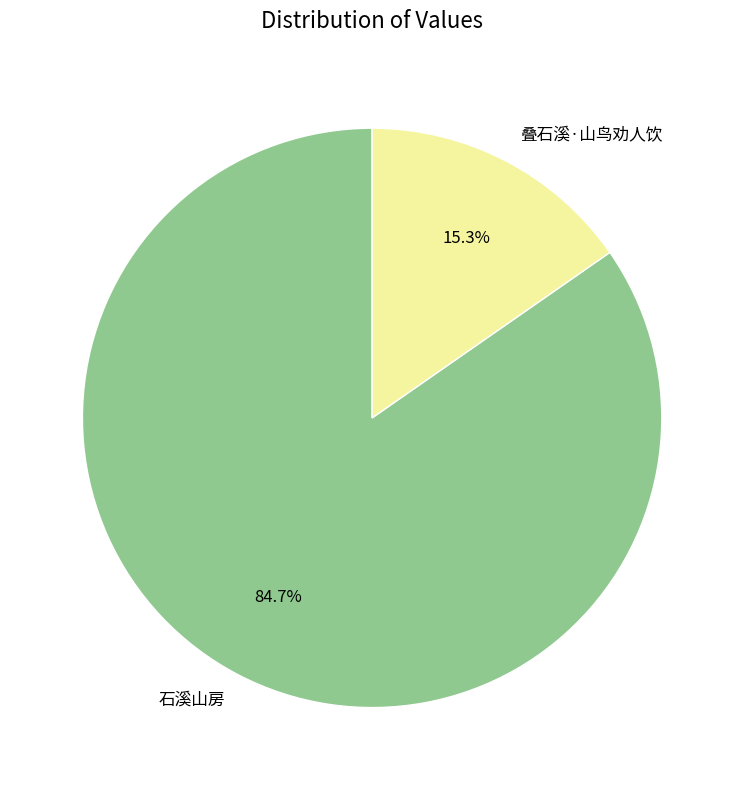

Is there any slice that represents more than half of the pie?

Yes